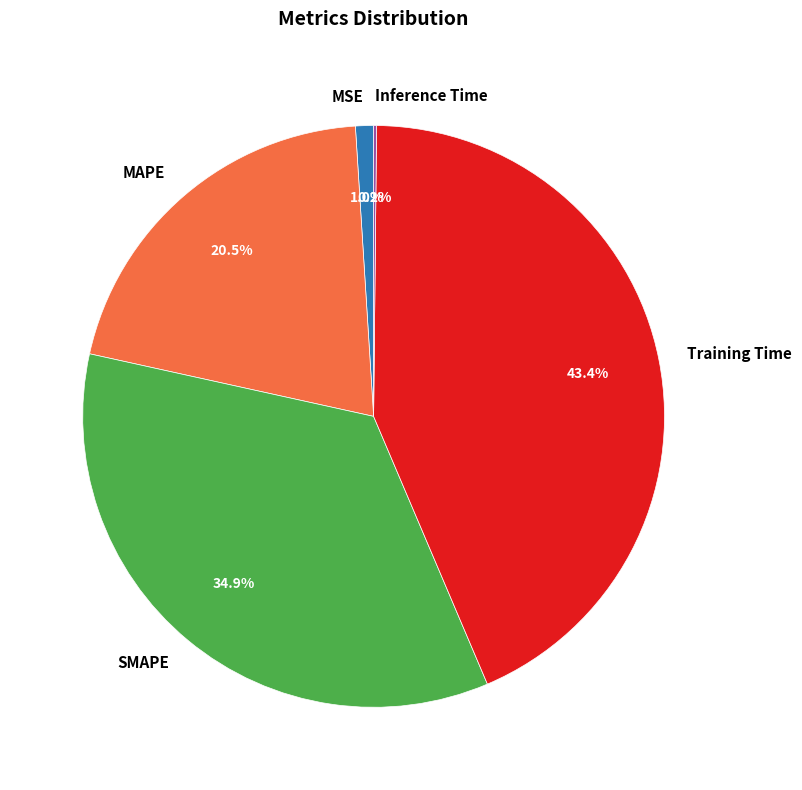

What is the largest slice in the pie chart?

Training Time